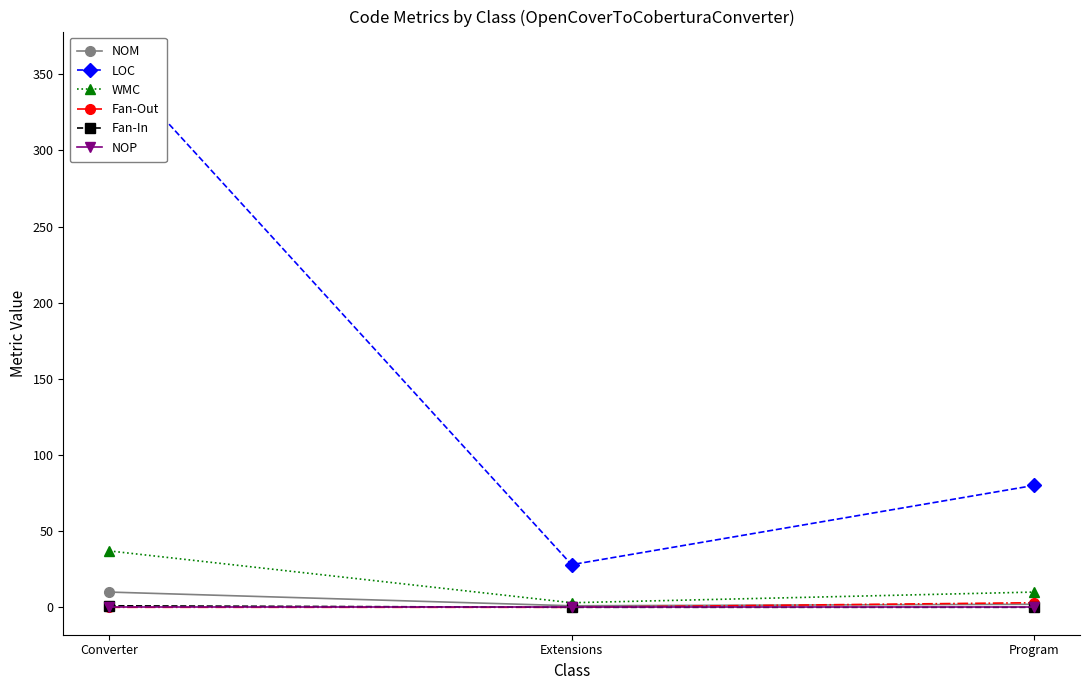

How many series are shown in this chart?

6